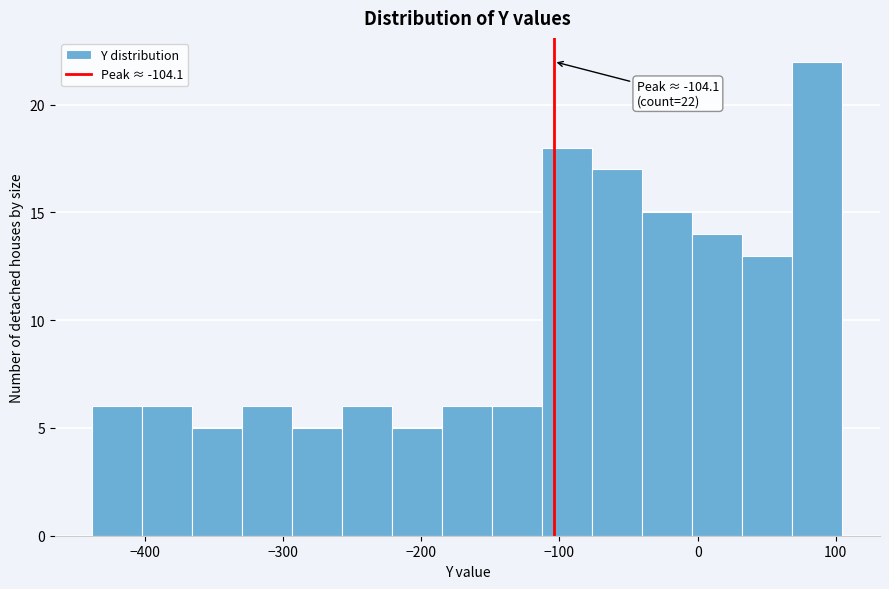

Around what value on the x-axis is the tallest bar? Give the approximate position of its centre, as read against the axis.

90